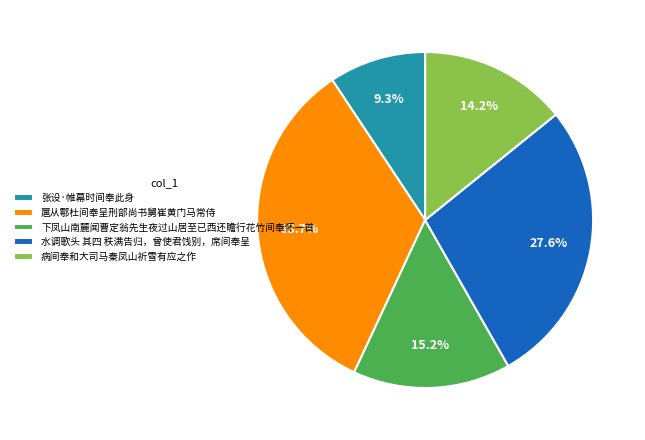

To the nearest percent, what is the average slice percentage?

20%